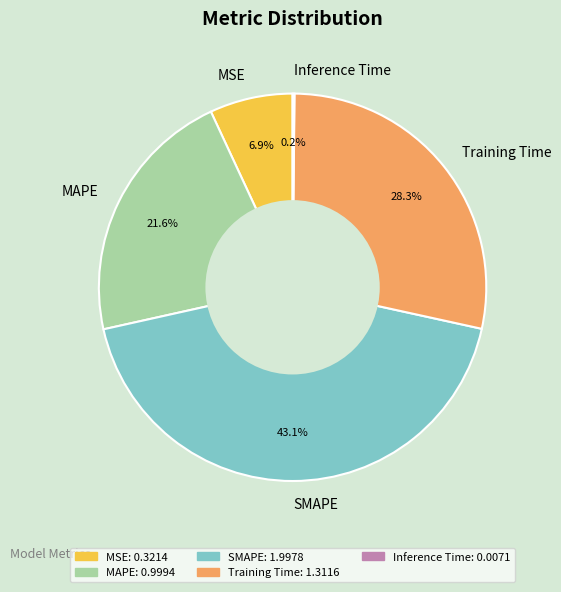

Is it true that SMAPE is 49% of the pie?

False